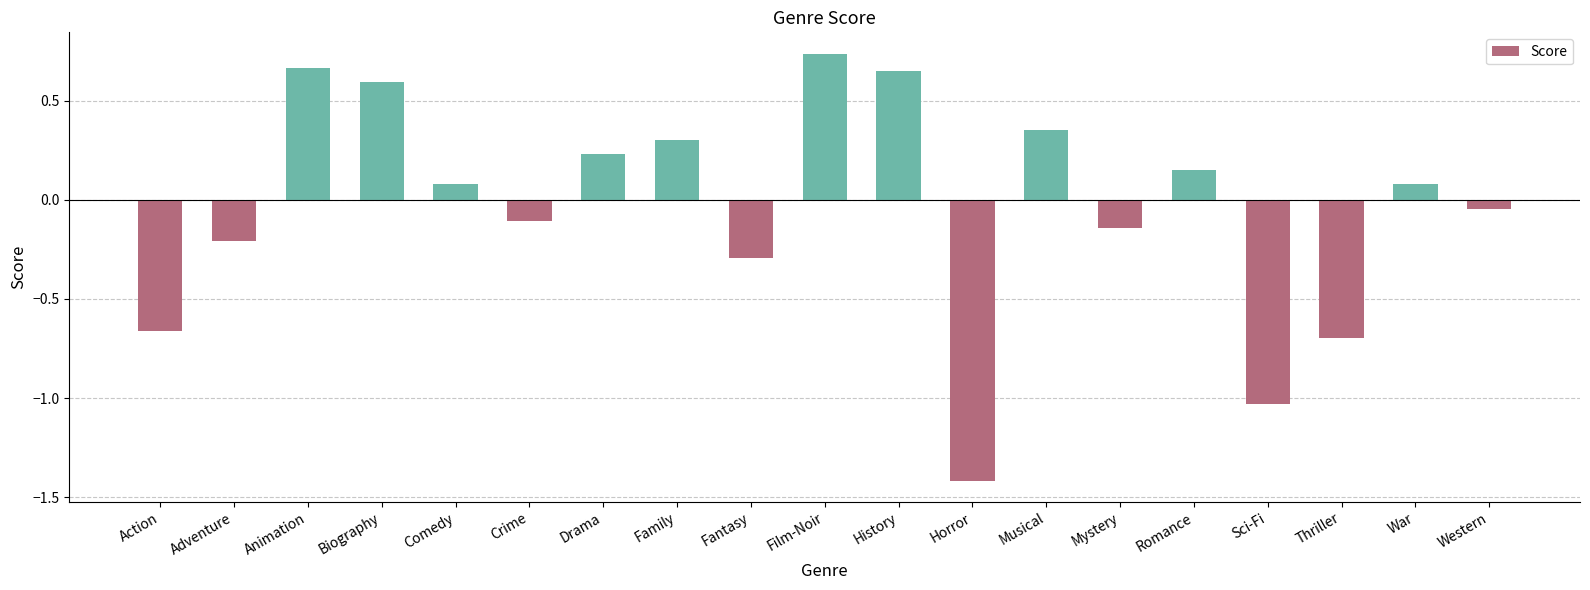

What position from the right is Fantasy?

11